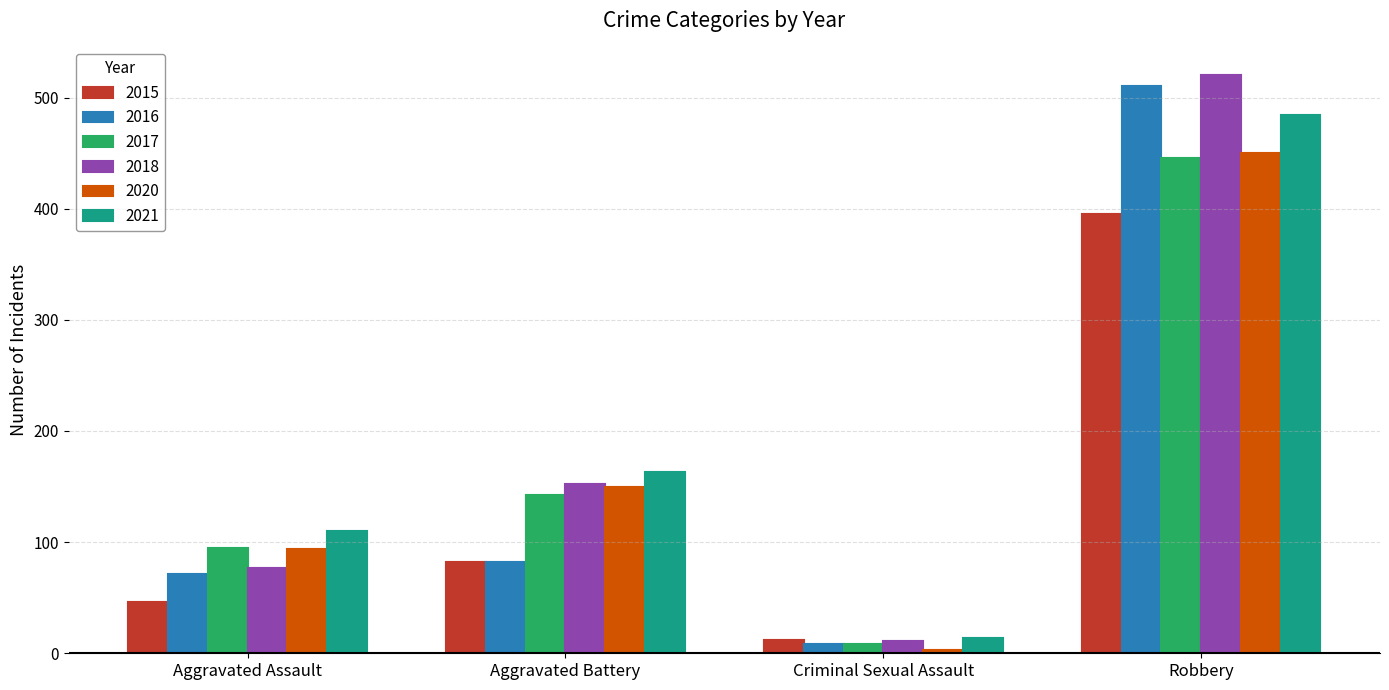

How many 2017 values are between 95 and 446?

3